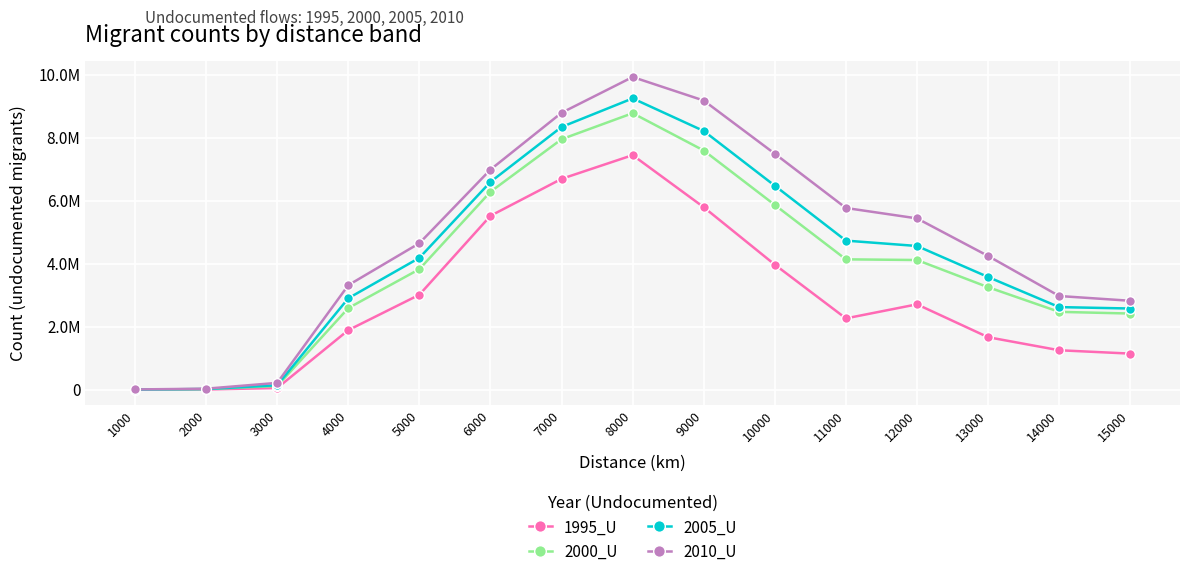

What is the average value of the 2005_U series?

4277607